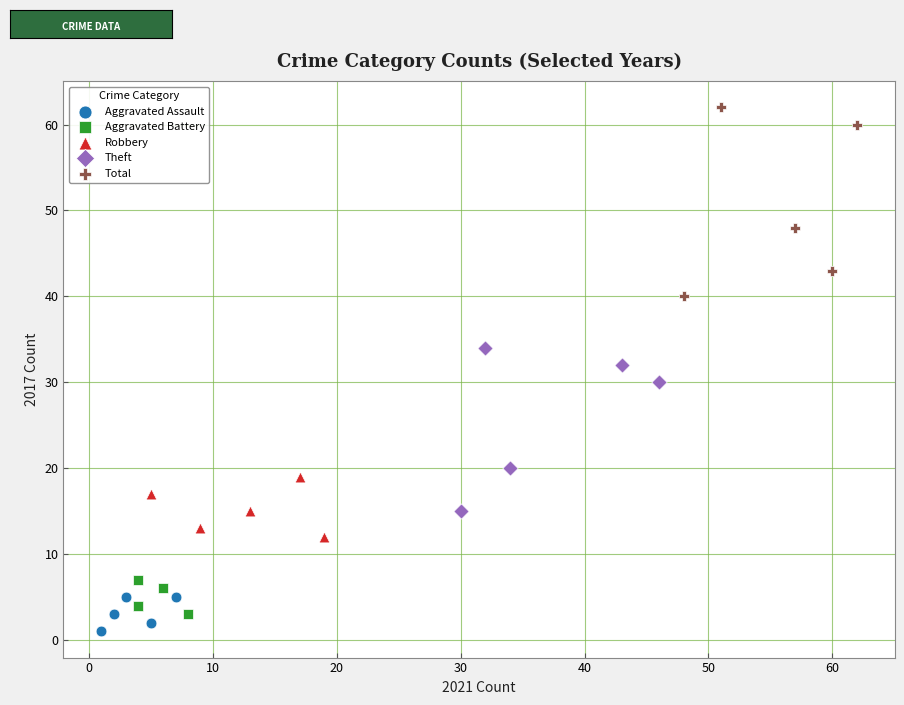

Which series has the widest spread of Y values?

Total